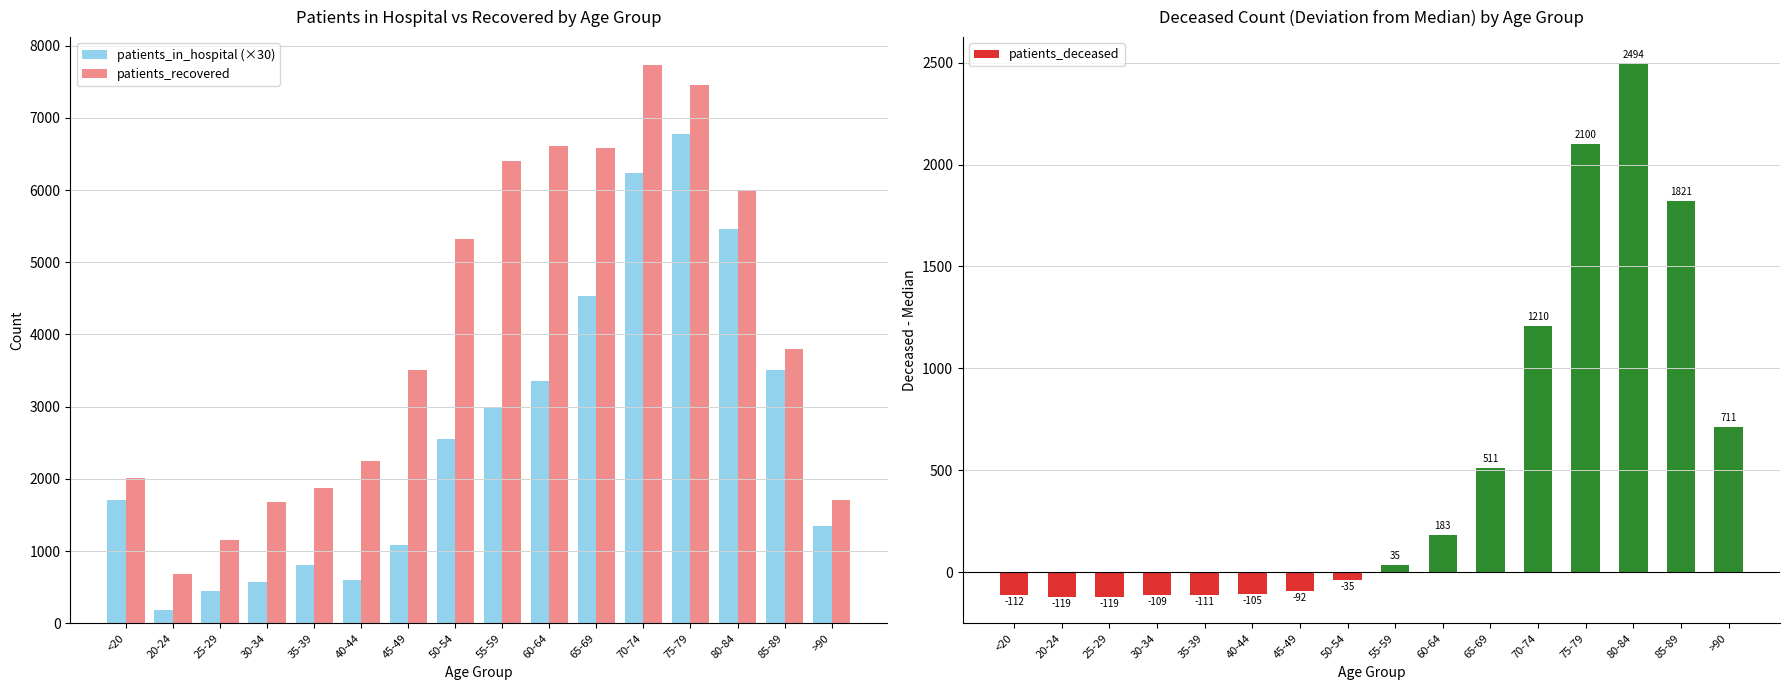

What is the approximate value of patients_deceased at 70-74?

1210